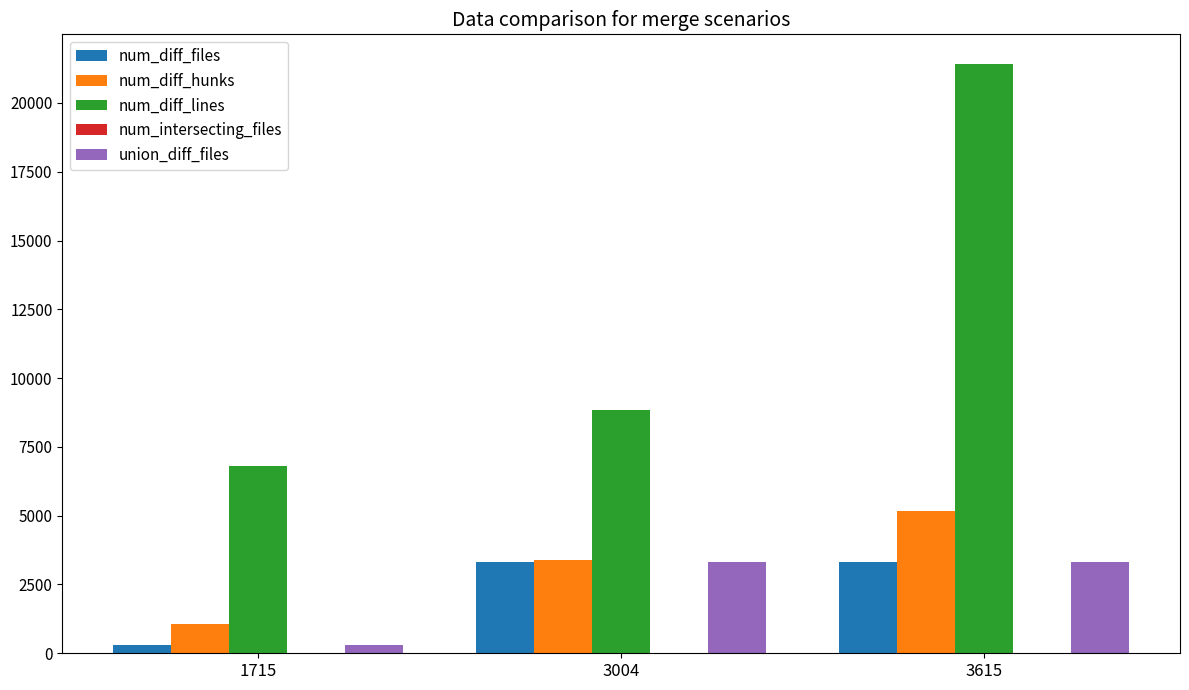

The value of num_diff_hunks at 3004 is 3375. True or false?

True